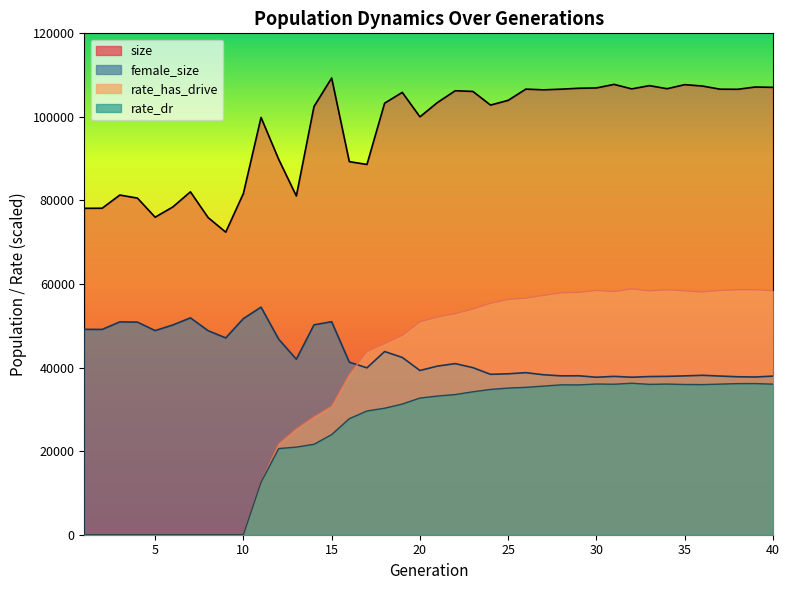

Reading left to right, what are all the values shown in this chart?

size: 1=78121.0	2=78143.0	3=81295.0	4=80561.0	5=75995.0	6=78438.0	7=82069.0	8=75912.0	9=72416.0	10=81671.0	11=99870.0	12=89836.0	13=81071.0	14=102489.0	15=109303.0	16=89291.0	17=88616.0	18=103282.0	19=105867.0	20=100015.0	21=103463.0	22=106262.0	23=106094.0	24=102828.0	25=103965.0	26=106650.0	27=106477.0	28=106638.0	29=106855.0	30=106936.0	31=107782.0	32=106705.0	33=107483.0	34=106747.0	35=107719.0	36=107388.0	37=106634.0	38=106612.0	39=107155.0	40=107071.0
female_size: 1=49150.0	2=49134.0	3=50938.0	4=50881.0	5=48854.0	6=50195.0	7=51902.0	8=48836.0	9=47104.0	10=51715.0	11=54468.0	12=46793.0	13=41995.0	14=50234.0	15=50979.0	16=41299.0	17=39940.0	18=43843.0	19=42433.0	20=39304.0	21=40362.0	22=40949.0	23=39988.0	24=38388.0	25=38516.0	26=38784.0	27=38286.0	28=38019.0	29=38040.0	30=37693.0	31=37897.0	32=37696.0	33=37856.0	34=37900.0	35=38013.0	36=38156.0	37=37970.0	38=37803.0	39=37747.0	40=37963.0
rate_has_drive: 1=0.0	2=0.0	3=0.0	4=0.0	5=0.0	6=0.0	7=0.0	8=0.0	9=0.0	10=0.0	11=12571.1	12=21678.1	13=25301.9	14=28173.2	15=30729.4	16=38287.8	17=43810.7	18=45726.4	19=47684.9	20=50944.8	21=52095.8	22=52890.0	23=54022.9	24=55397.6	25=56317.8	26=56627.4	27=57281.3	28=57896.0	29=57990.0	30=58483.2	31=58181.9	32=58853.8	33=58355.3	34=58650.4	35=58347.2	36=58115.2	37=58462.1	38=58642.8	39=58641.2	40=58363.8
rate_dr: 1=0.0	2=0.0	3=0.0	4=0.0	5=0.0	6=0.0	7=0.0	8=0.0	9=0.0	10=0.0	11=12571.1	12=20620.8	13=20969.3	14=21645.5	15=23965.6	16=27768.8	17=29615.5	18=30273.7	19=31275.7	20=32707.3	21=33195.6	22=33542.9	23=34210.0	24=34775.9	25=35094.1	26=35275.8	27=35569.1	28=35872.2	29=35856.2	30=36067.9	31=36016.1	32=36252.1	33=35987.0	34=36058.3	35=35960.5	36=35929.1	37=36046.3	38=36166.0	39=36174.5	40=36036.0